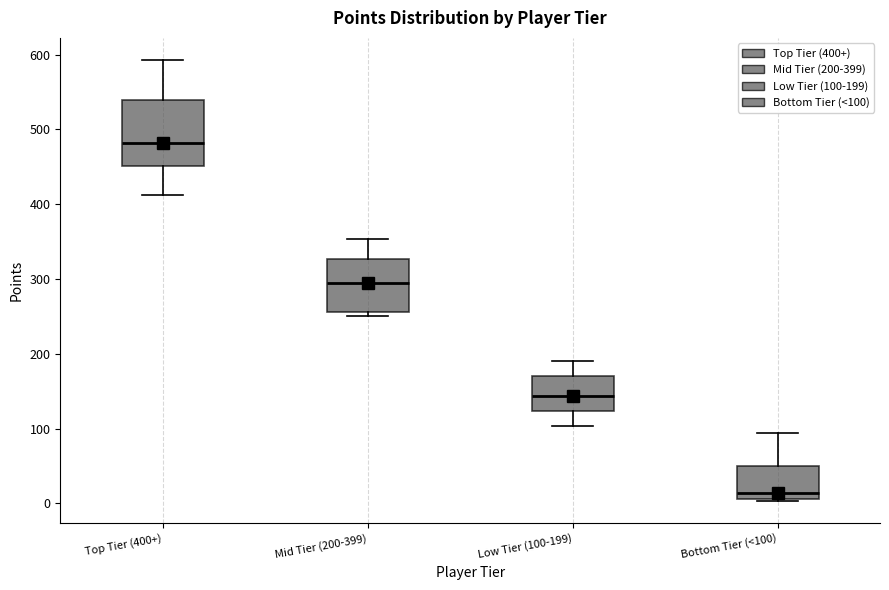

Where does the upper whisker of the box for Low Tier (100-199) end on the y-axis? The values are not printed on the chart, so give them approximately, as read against the axis.

190